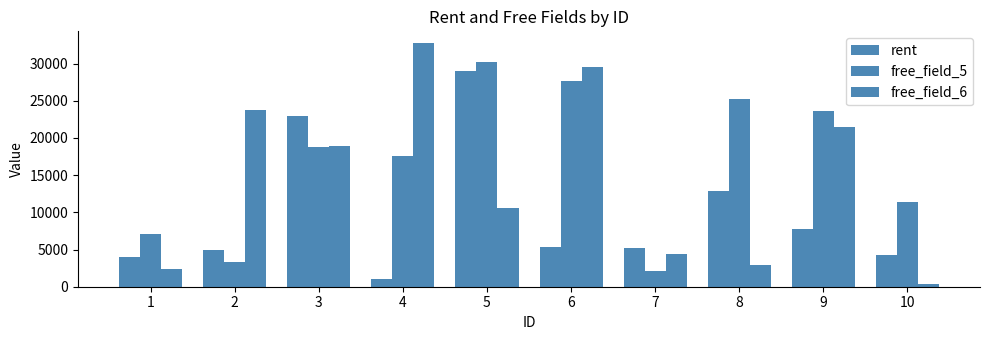

How many values in the free_field_6 series are below 18953?

5